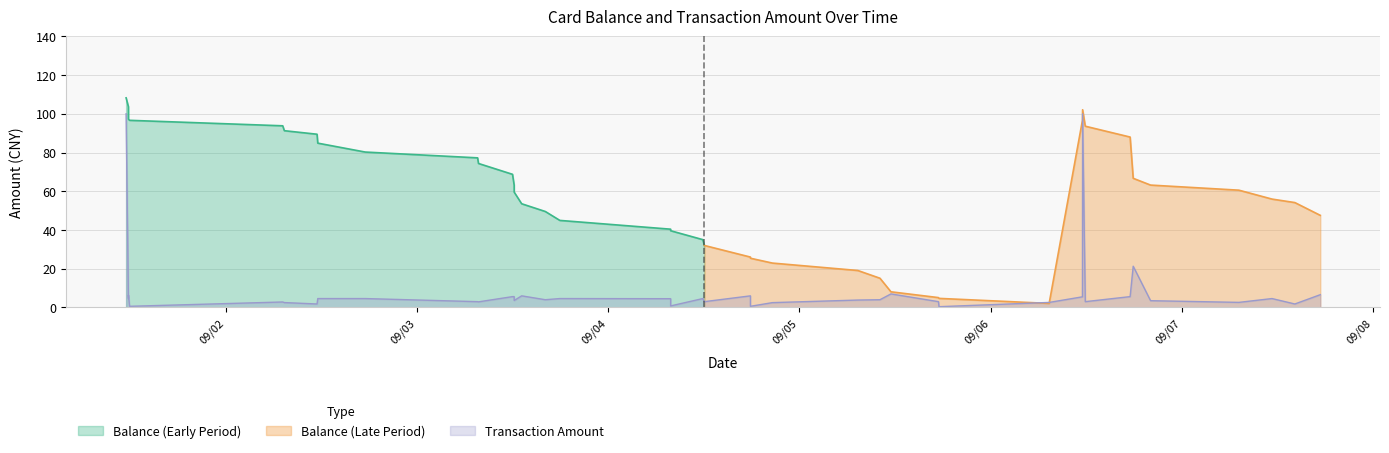

What is the average value?

9.0